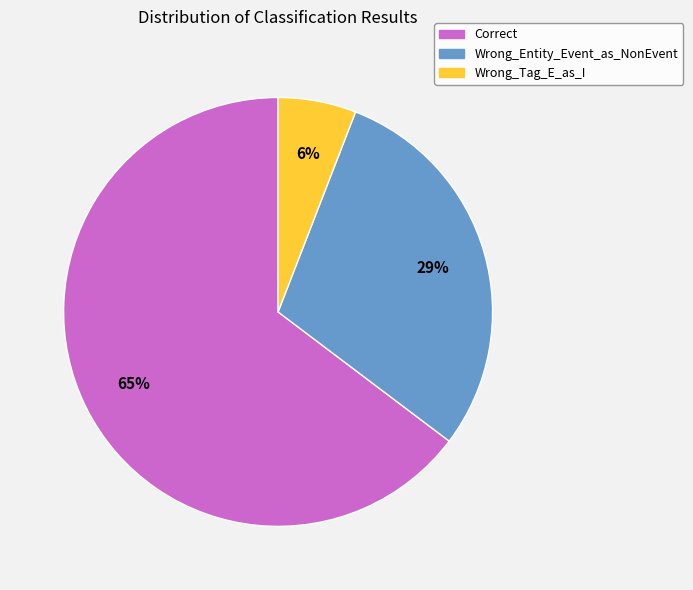

True or false: Wrong_Entity_Event_as_NonEvent accounts for 29% of the total.

True